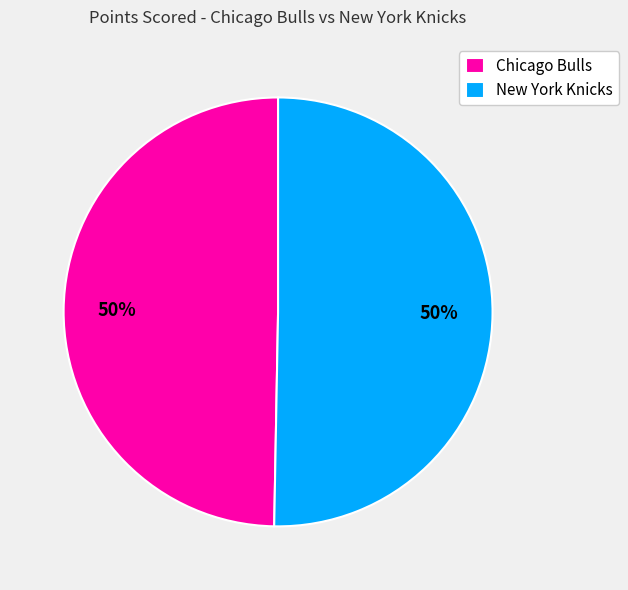

Do Chicago Bulls and New York Knicks together represent more than half of the pie?

Yes